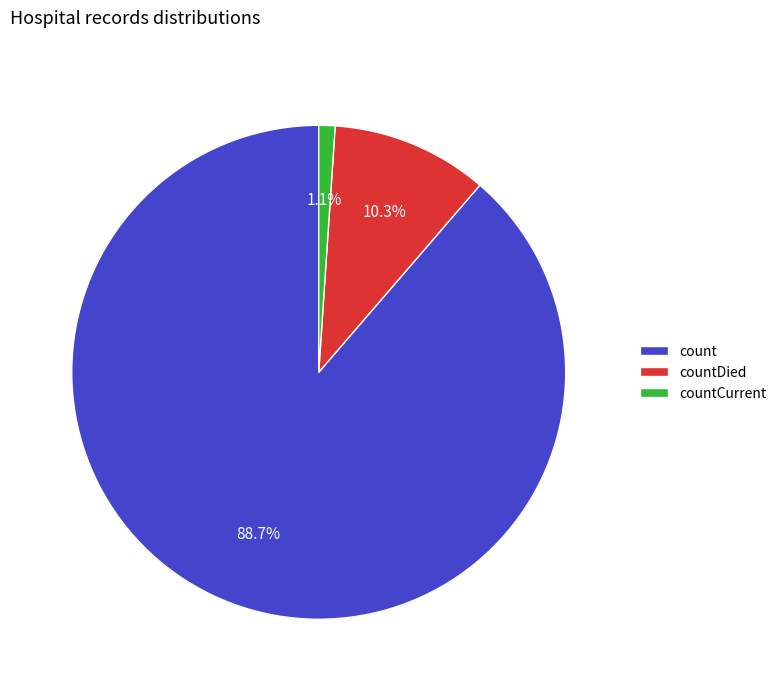

To the nearest percent, what portion does count represent?

89%